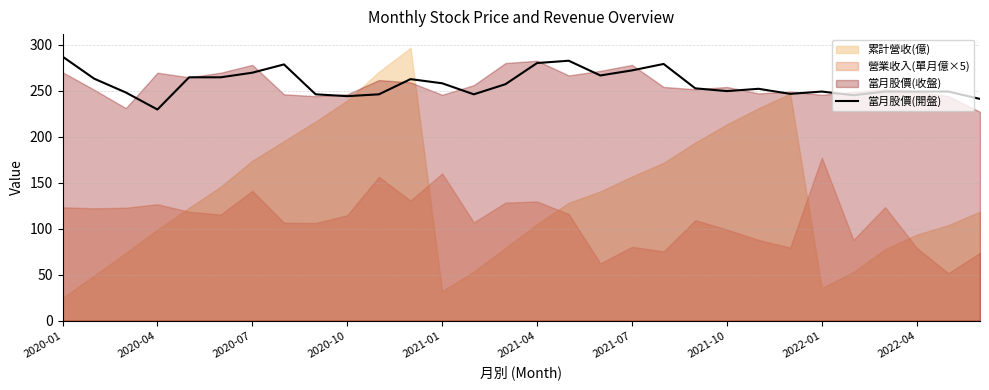

How many values exceed 252?

15